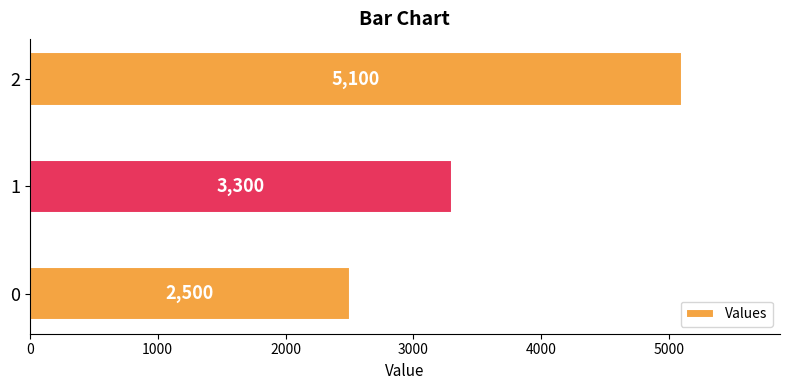

Rank the categories by value from lowest to highest.

0, 1, 2